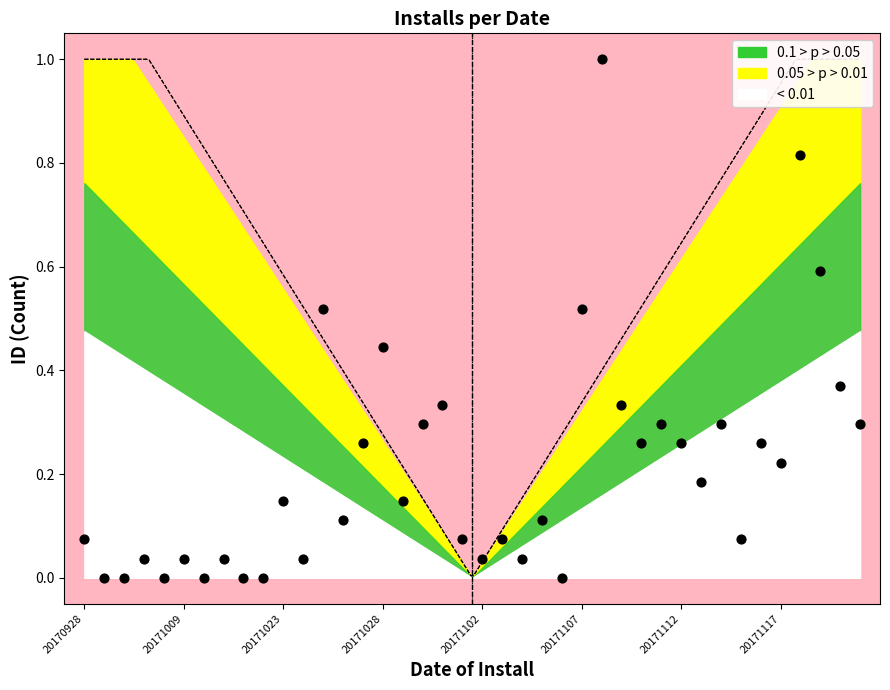

What is the range of Y values (max minus min)?

1.0